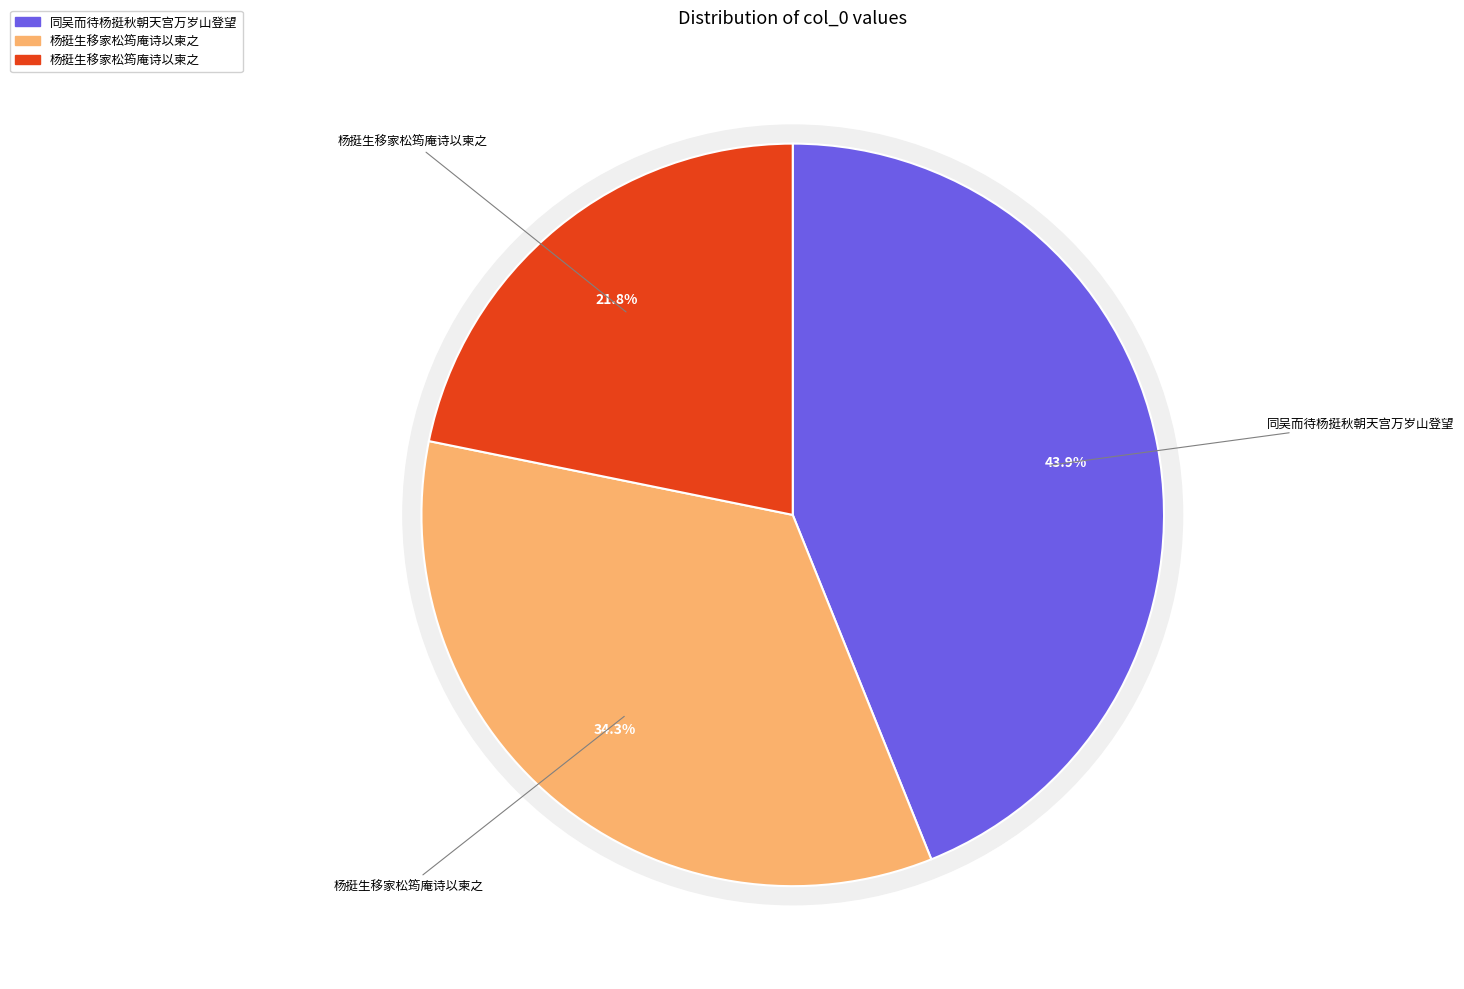

Between 杨挺生移家松筠庵诗以柬之 and 杨挺生移家松筠庵诗以柬之, which is larger?

杨挺生移家松筠庵诗以柬之